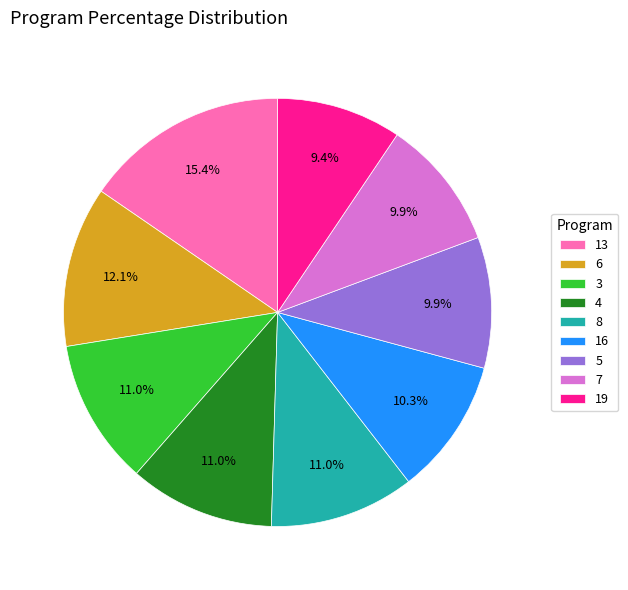

Combined, what portion of the pie is 13 and 5?

25.3%